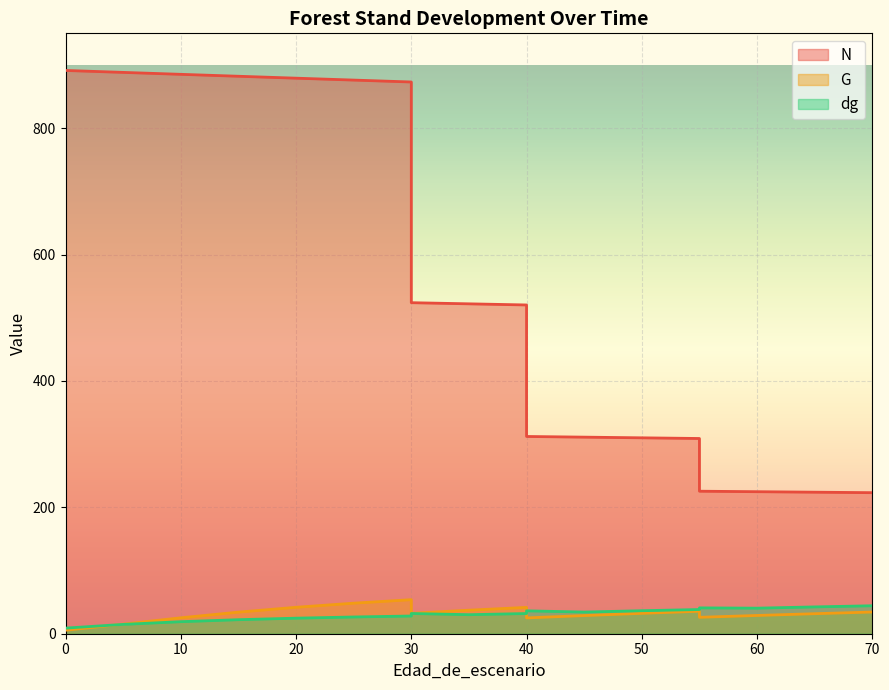

Which series has the largest range (max minus min)?

N